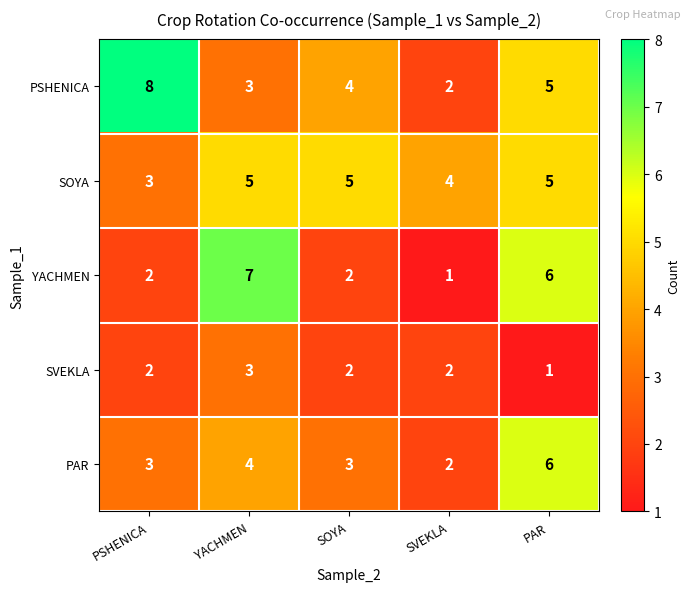

Is it true that PAR equals 4 at YACHMEN?

True